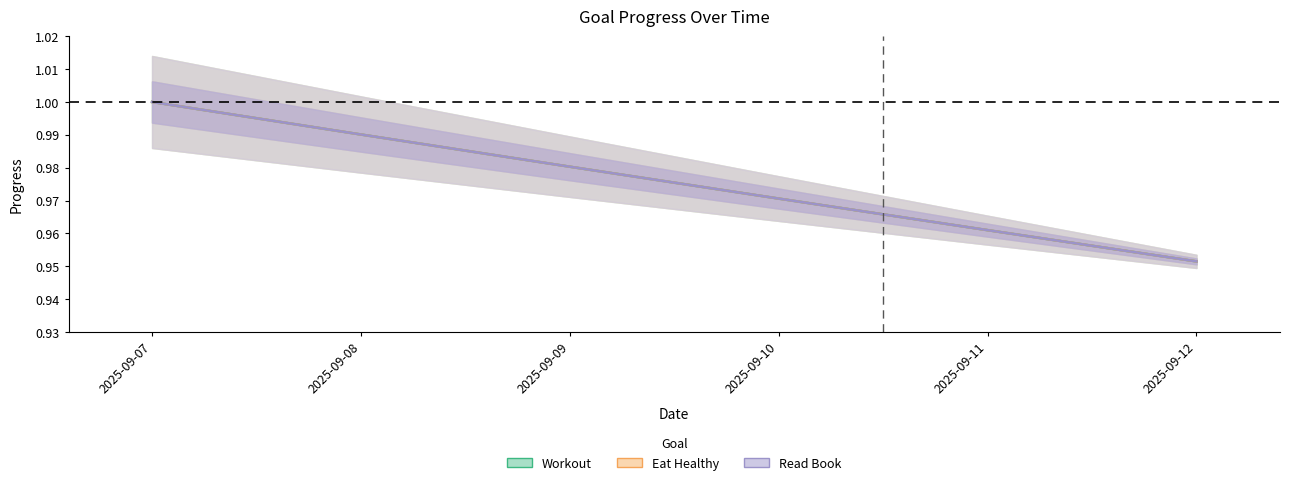

True or false: Workout and Read Book intersect in this chart.

False